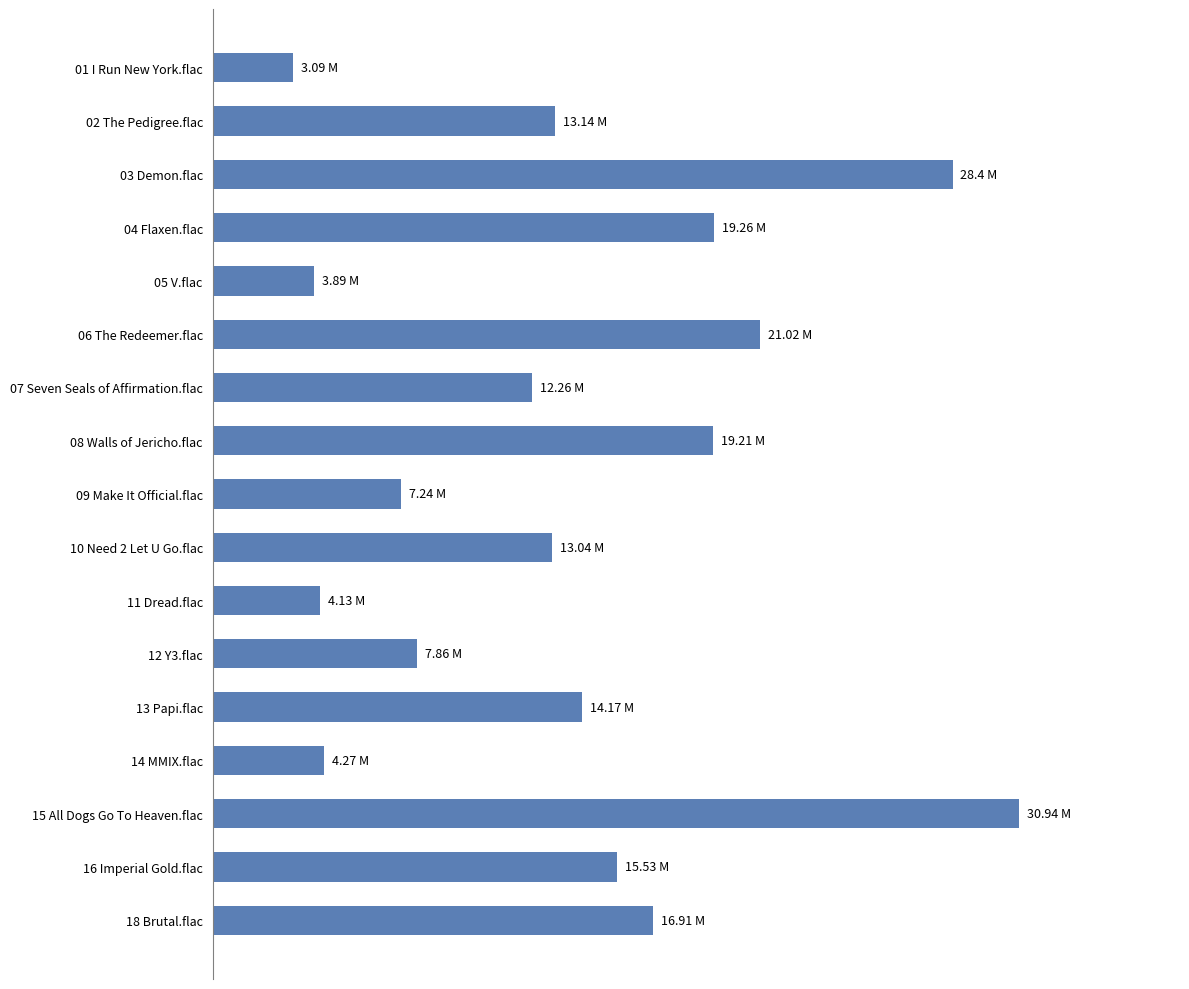

Are the bars horizontal?

Yes